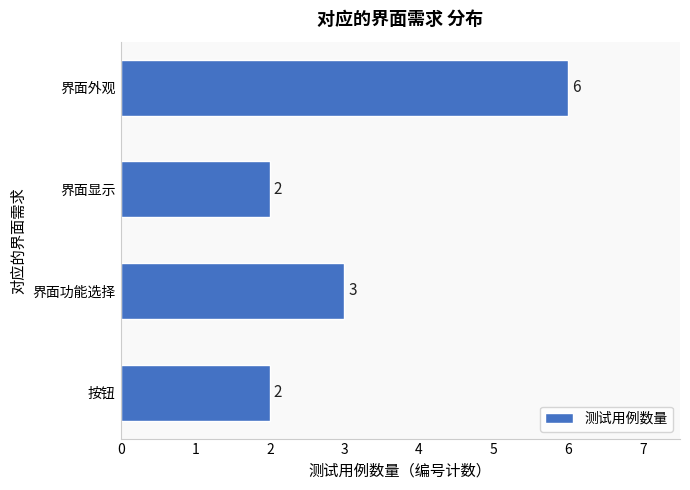

What is the difference between the maximum and minimum values?

4